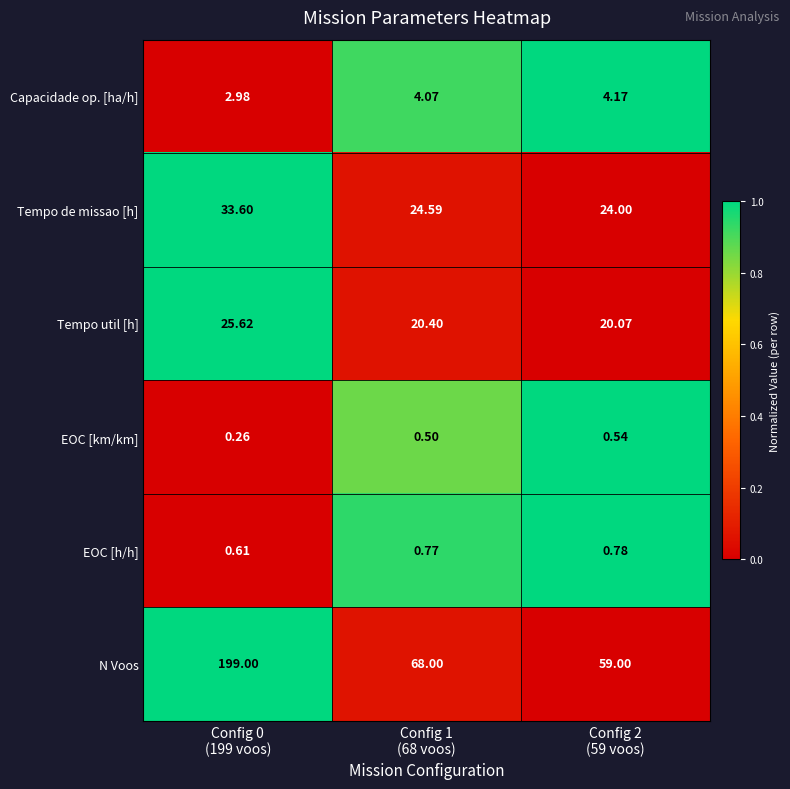

Which series has the largest range (max minus min)?

N Voos